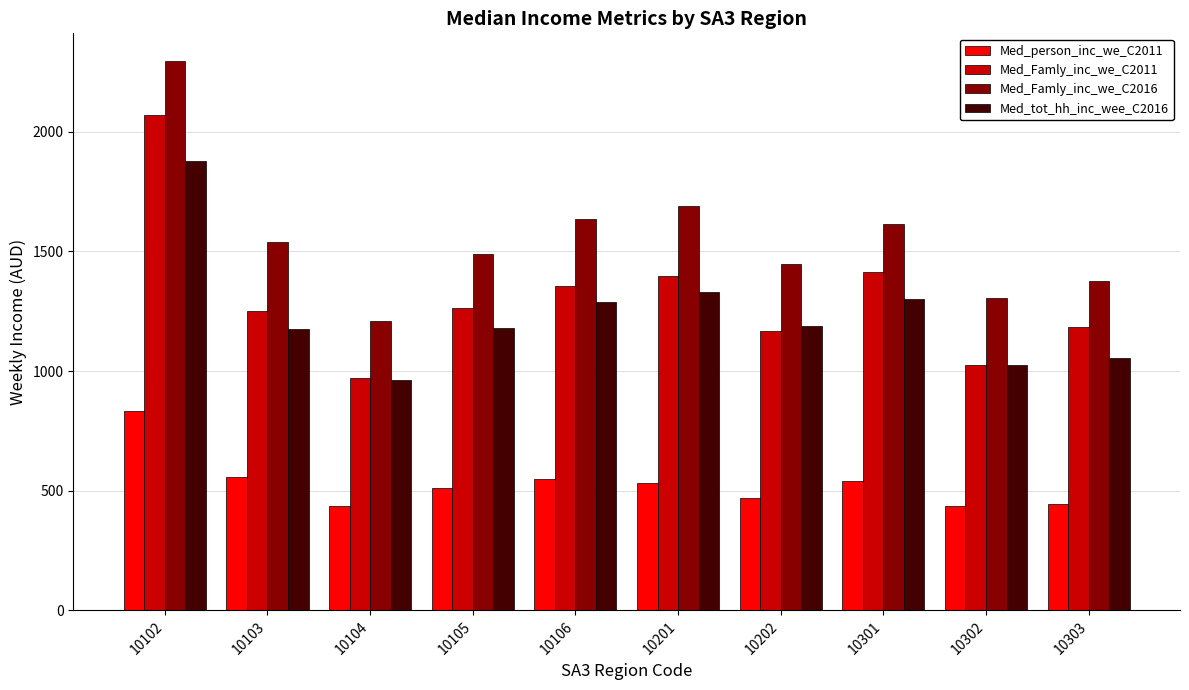

What is the smallest value displayed?

437